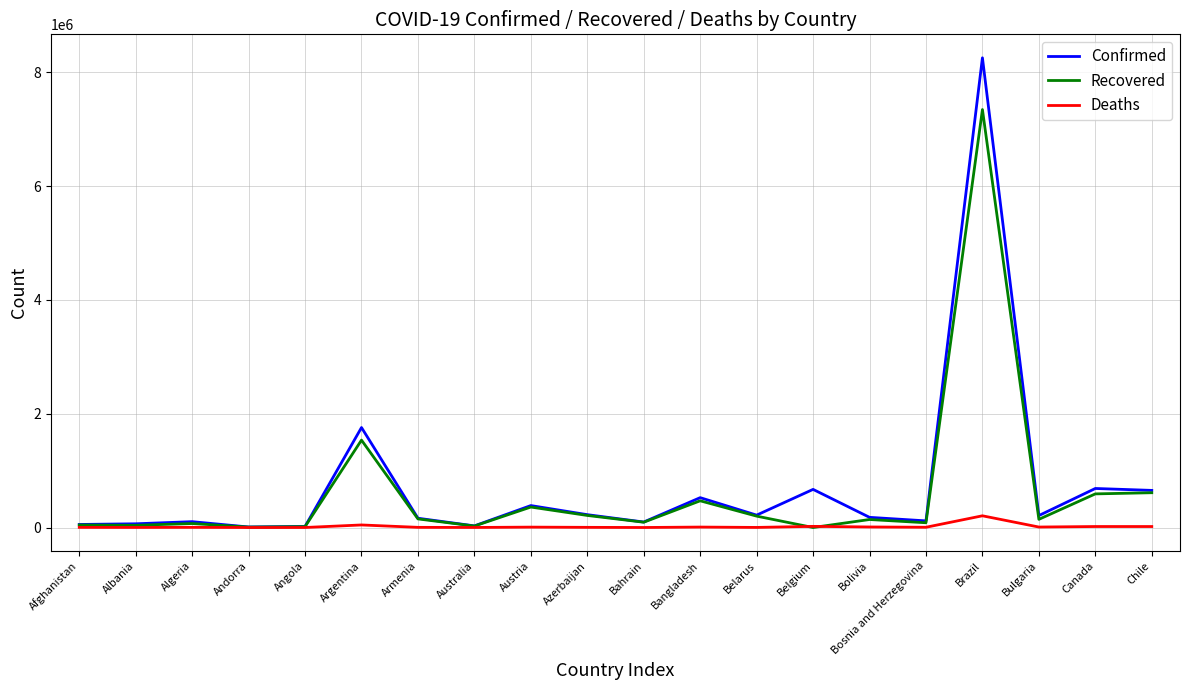

True or false: Recovered has a value of 8070 at Andorra.

True